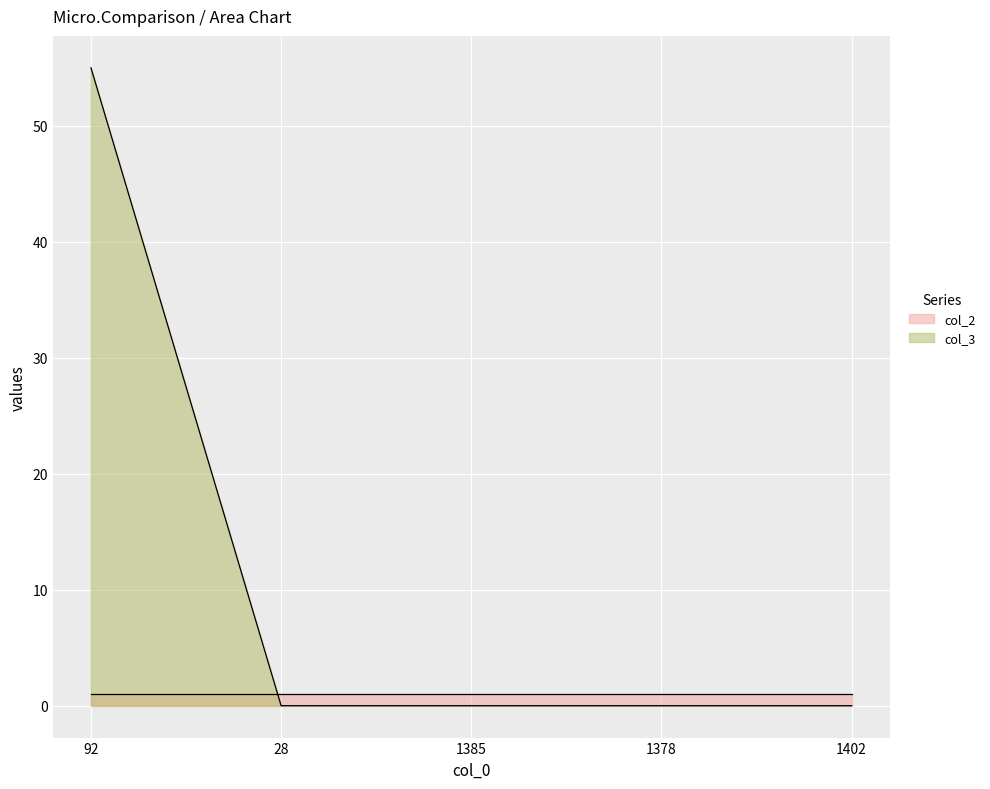

How many intersections are there between col_2 and col_3?

1